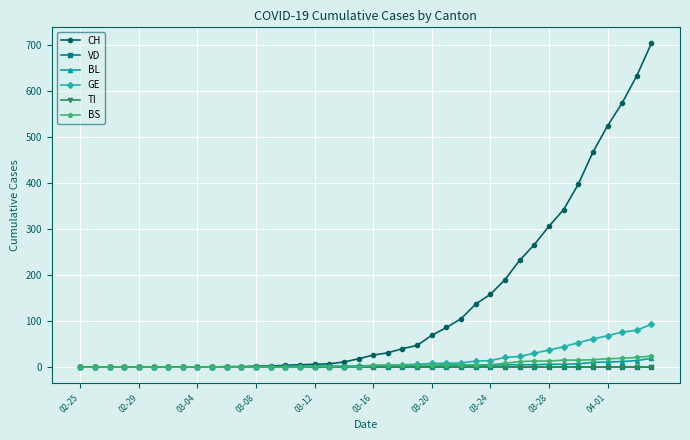

Does the chart display data point markers on the line(s)?

Yes